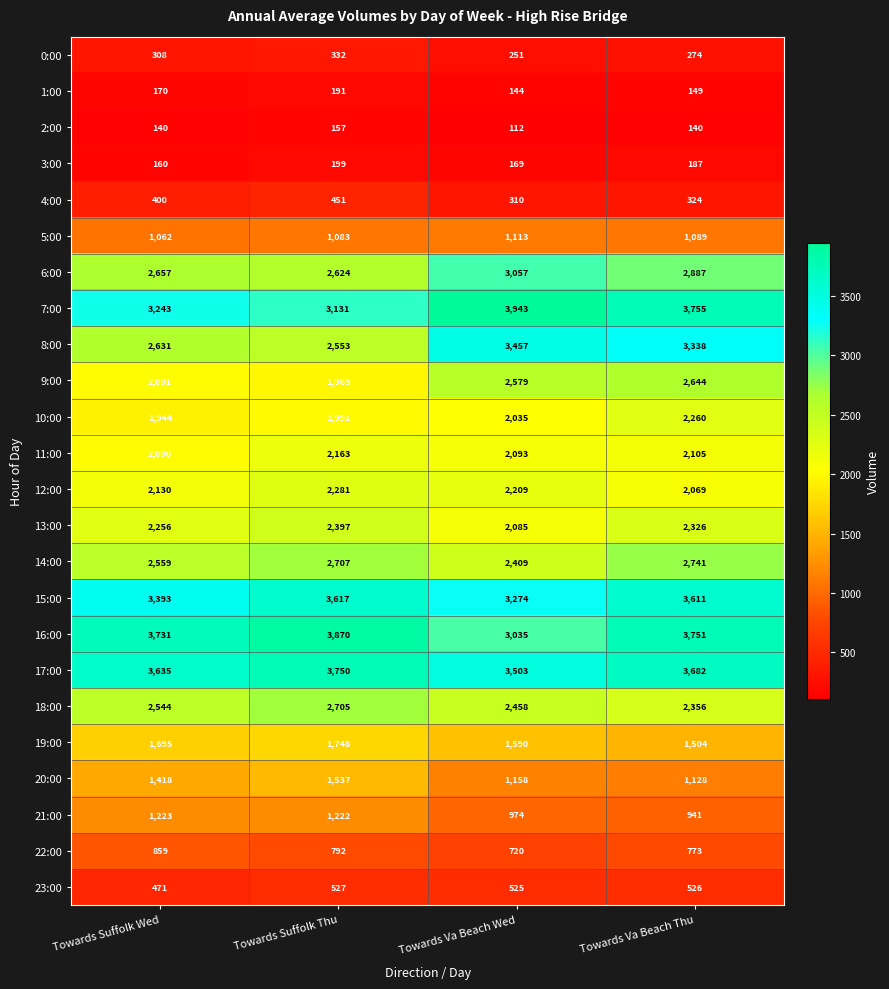

Between Towards Va Beach Wed and Towards Va Beach Thu, which series saw the biggest shift?

16:00